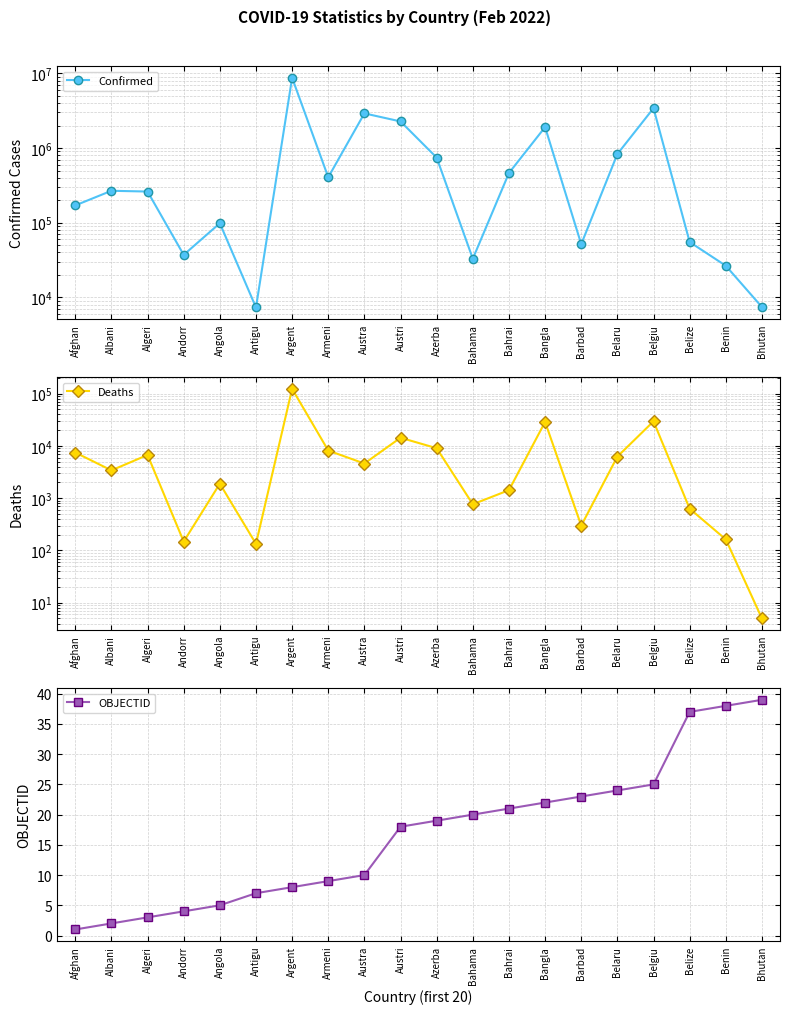

What is the difference between the maximum and minimum values in the OBJECTID series?

38